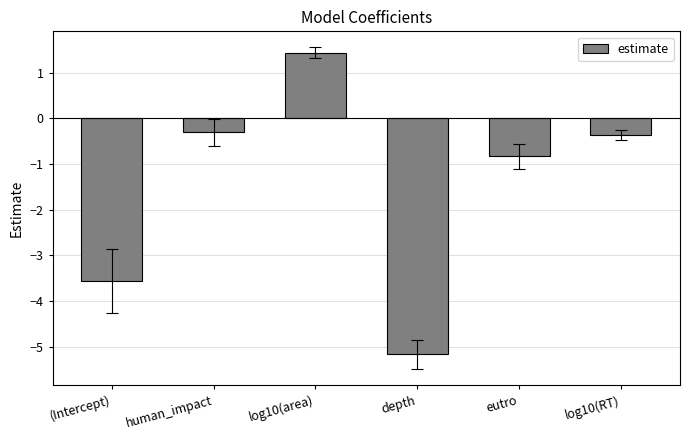

Are the bars grouped side by side (vs. stacked)?

No